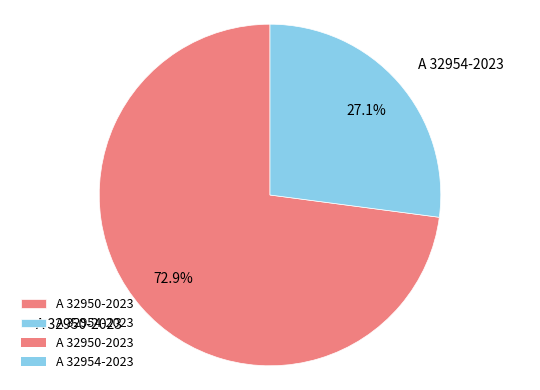

What percentage is NOT represented by A 32950-2023?

27.1%